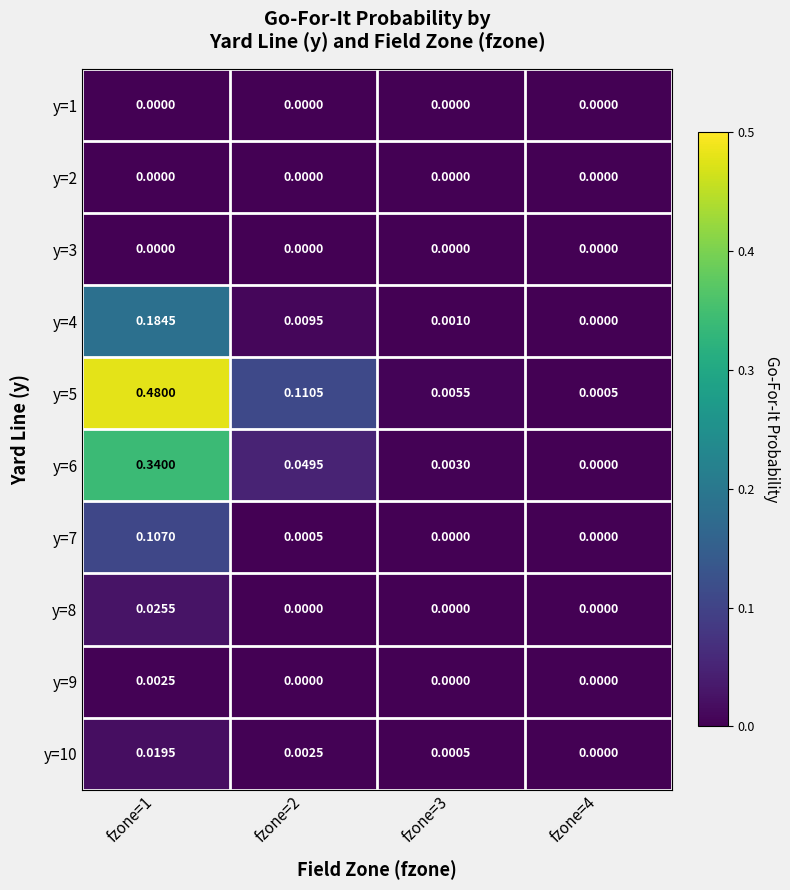

Between fzone=1 and fzone=3, which series saw the biggest shift?

y=5